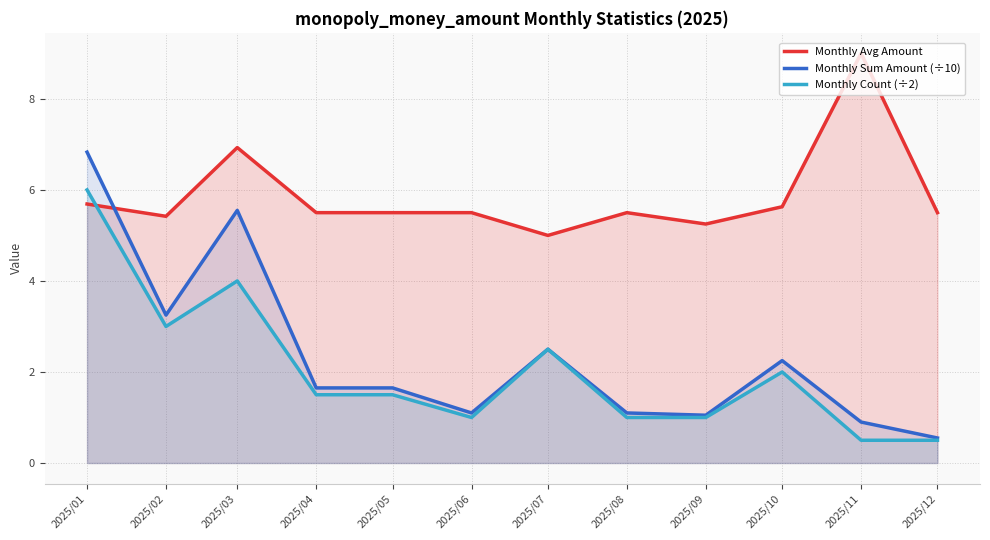

Count the number of data series in this chart.

3